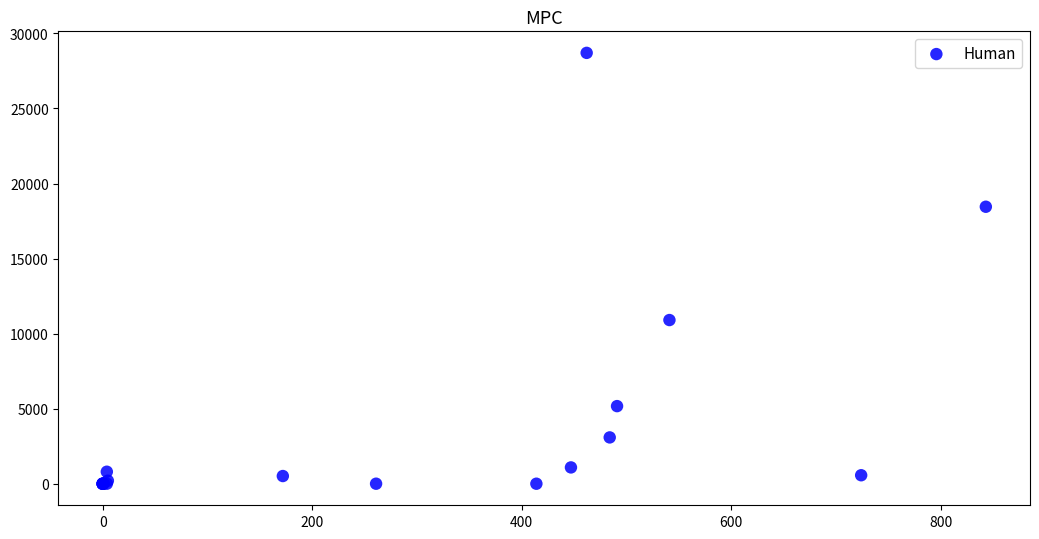

What Y value in the scatter plot is closest to 14352?

10905